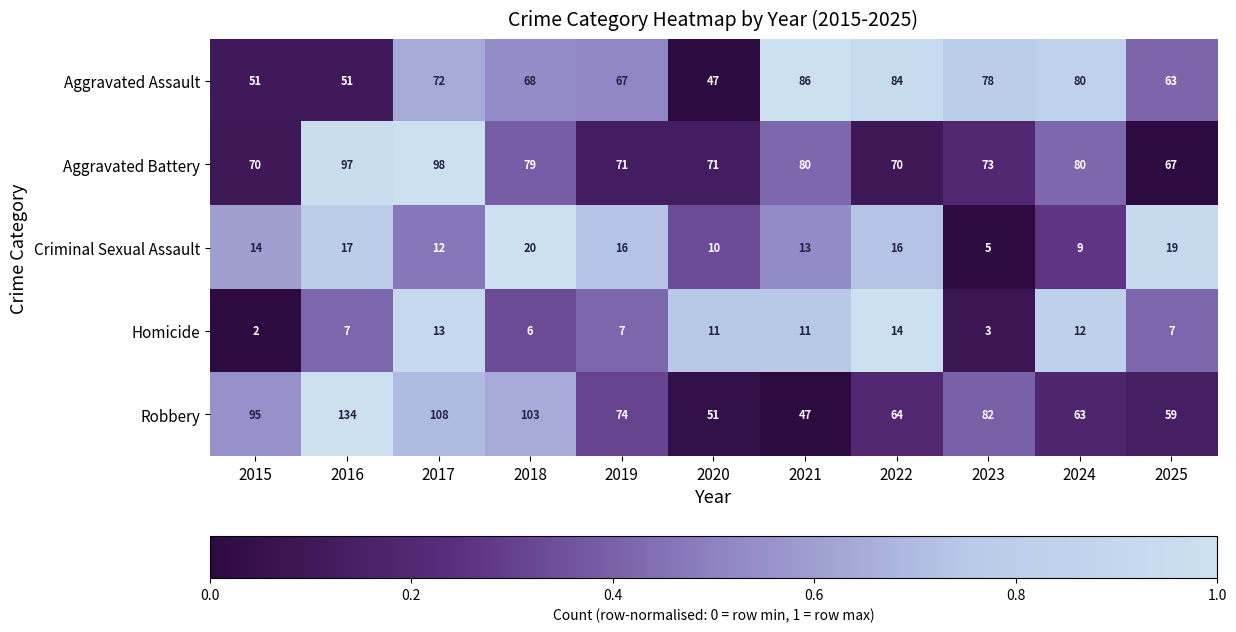

What is the sum of the Criminal Sexual Assault values at 2016 and 2017?

29